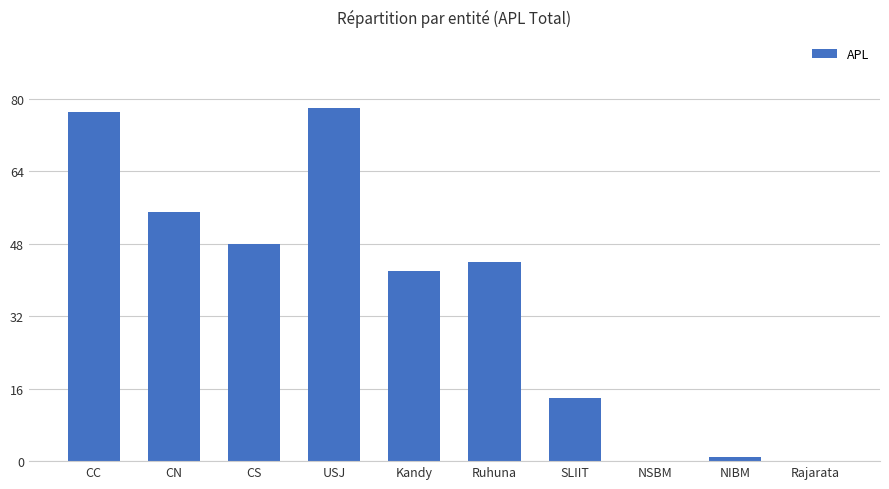

The chart shows a value of 79 at CN. True or false?

False